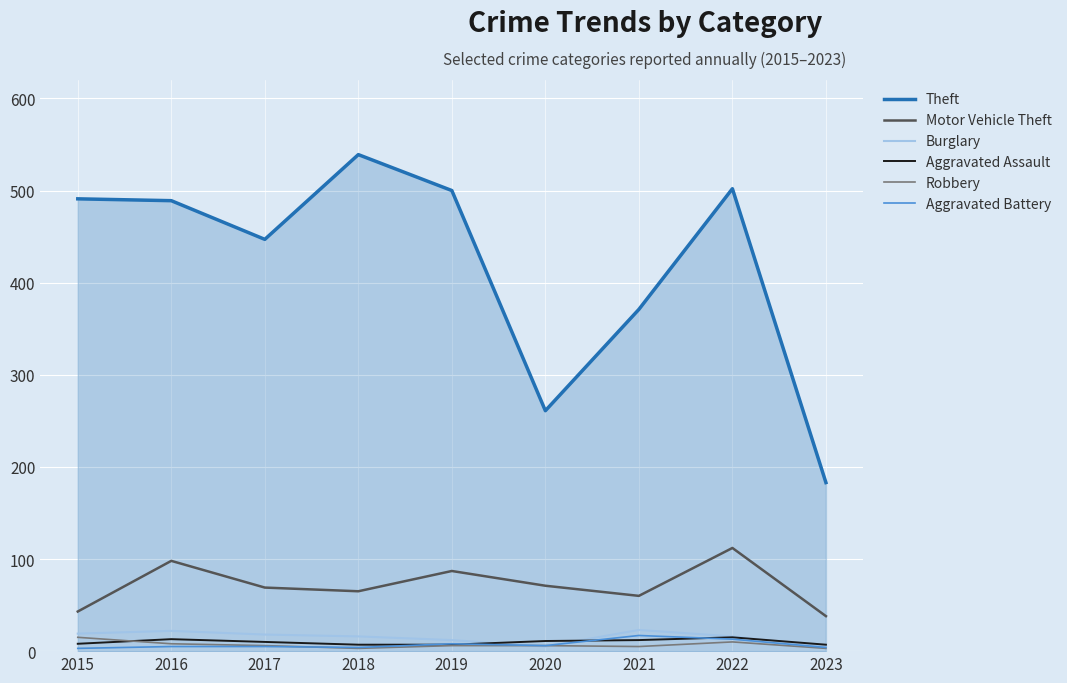

What are all the series names shown in the legend?

Theft, Motor Vehicle Theft, Burglary, Aggravated Assault, Robbery, Aggravated Battery